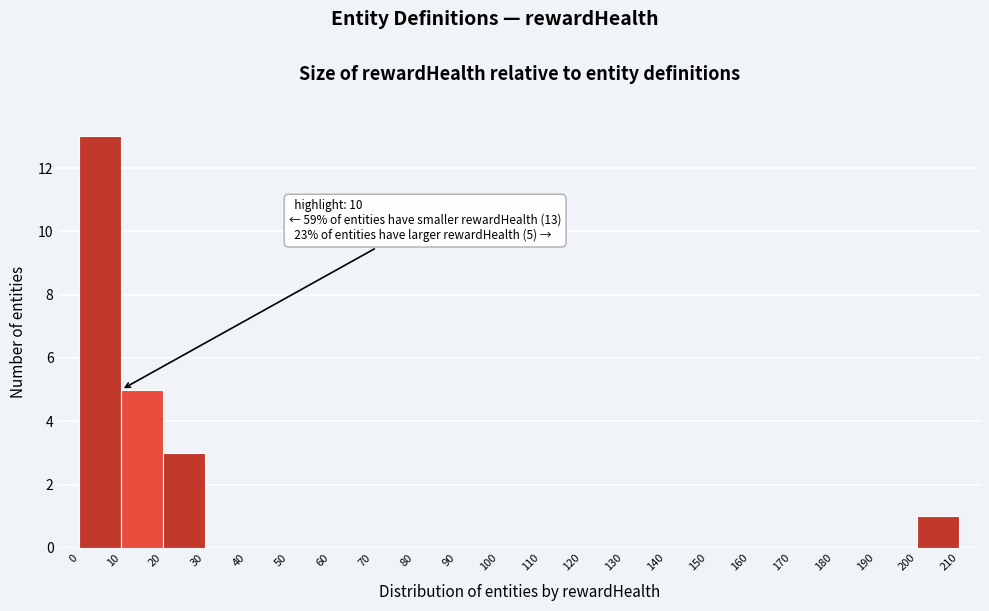

Which range on the x-axis has the tallest bar?

0 to 10